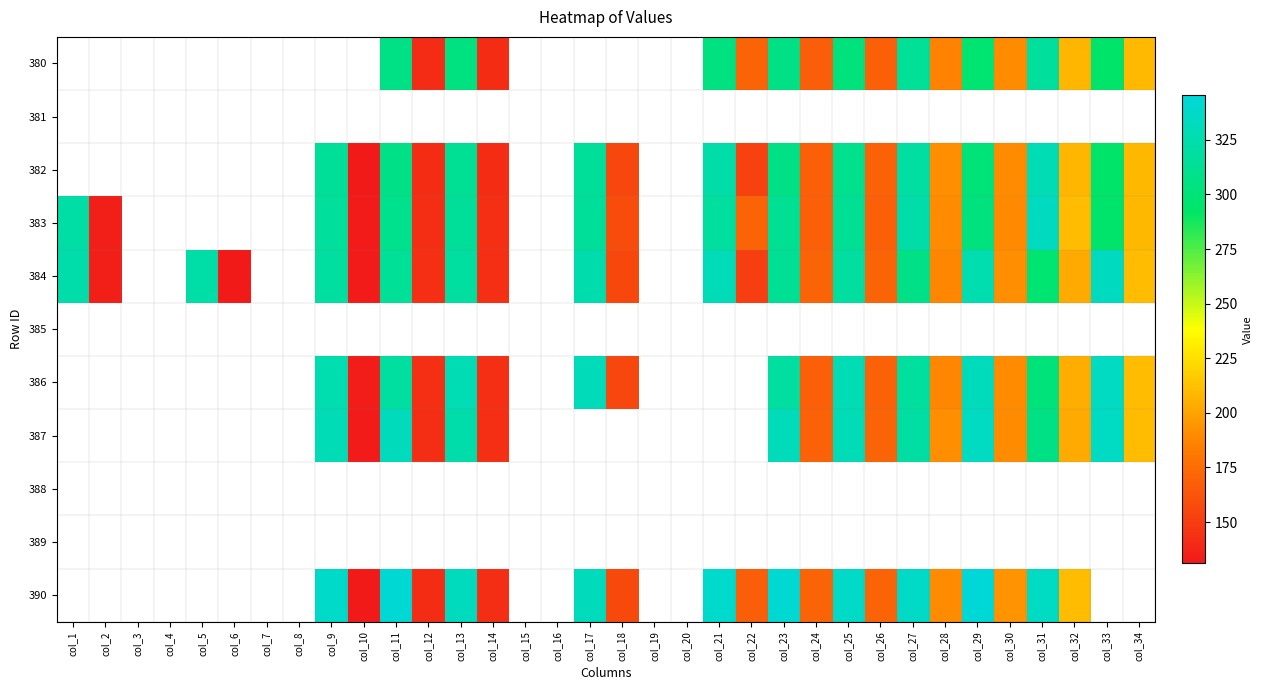

Which has a higher value, col_22 or col_10?

col_22